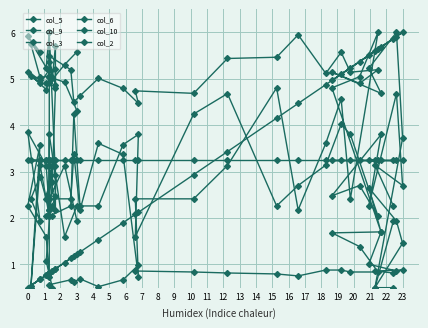

What is the spread (max minus min) of values at 9?

5.3